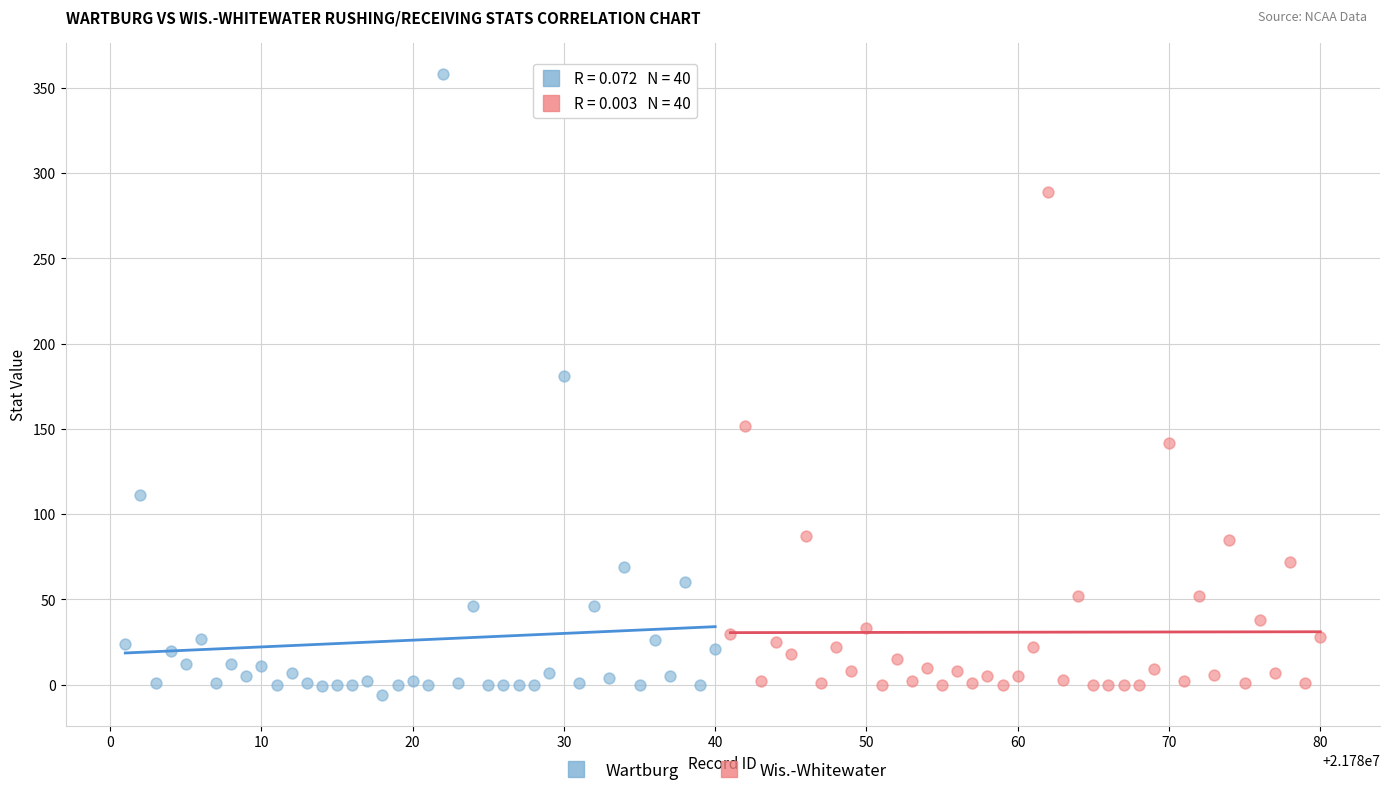

Which series contains the lowest Y value?

Wartburg